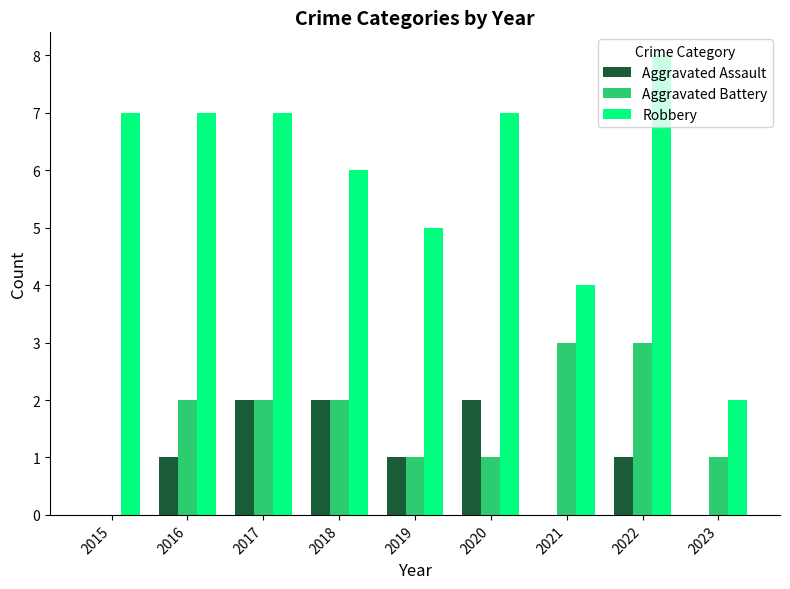

Between 2018 and 2022, which series saw the biggest shift?

Robbery